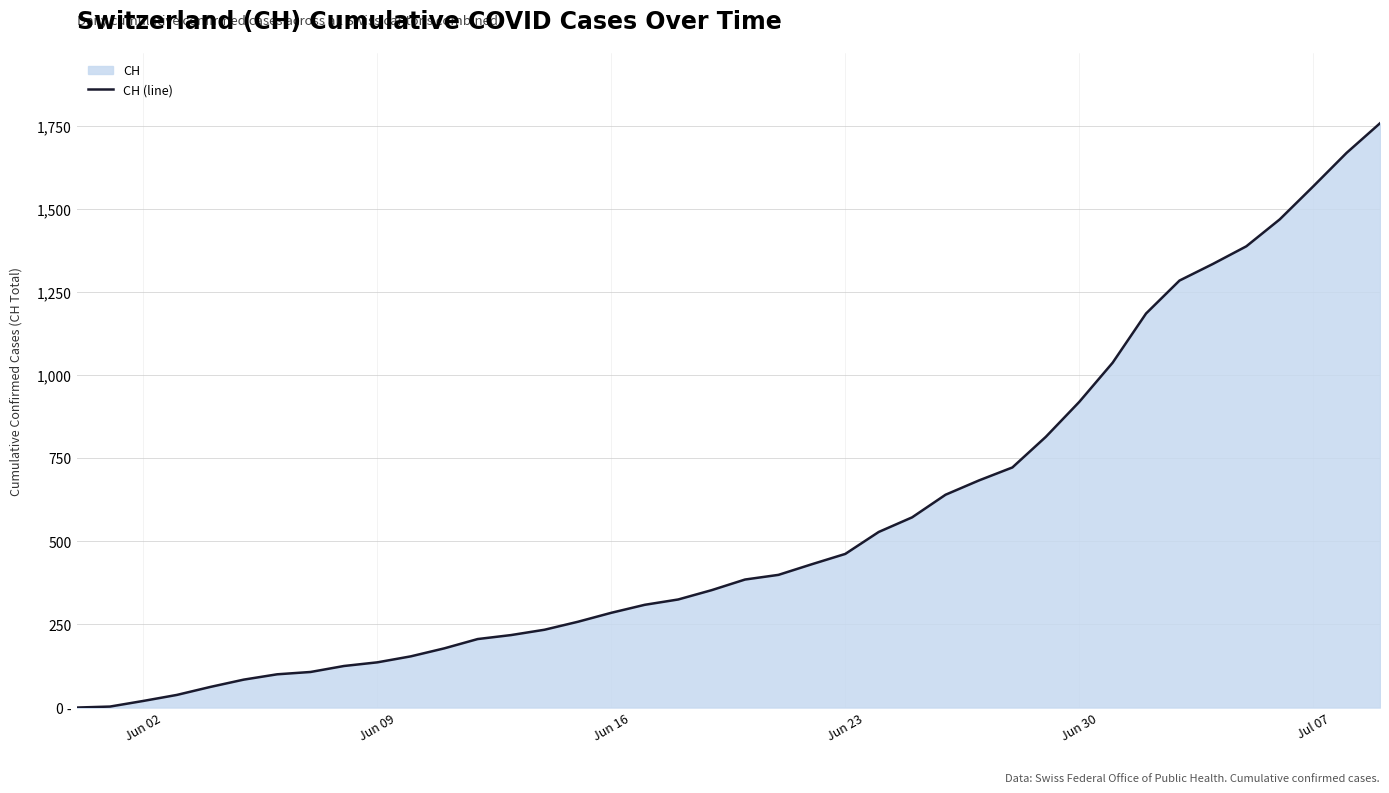

Does the chart display data point markers on the line(s)?

No